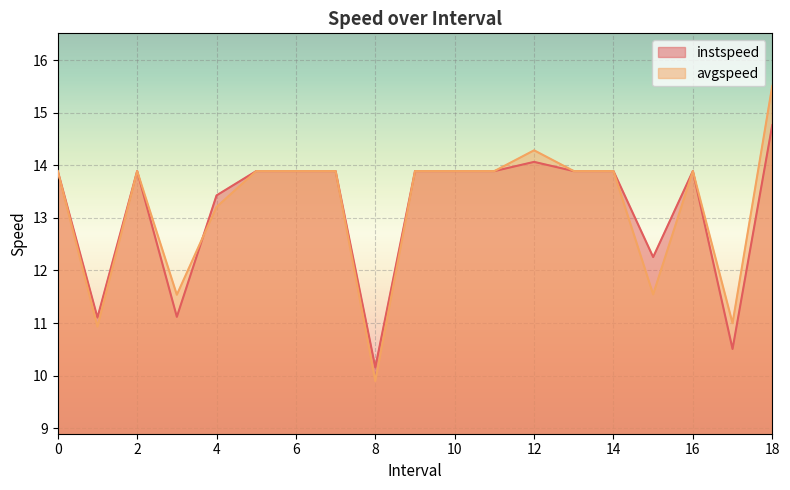

What is the sum of the avgspeed values at 15.0 and 5?

25.4